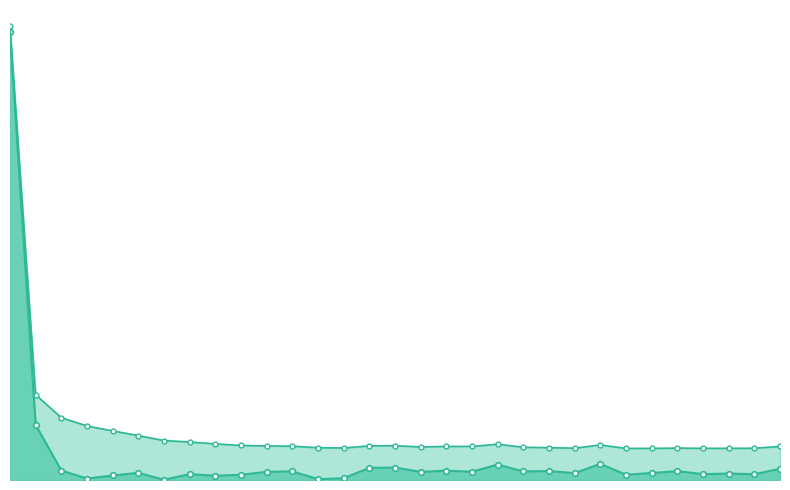

Reading left to right, transcribe all the data shown in this chart.

mse: 56.0	6.9	1.2	0.2	0.6	0.9	0.0	0.7	0.5	0.6	1.0	1.1	0.1	0.2	1.5	1.6	1.0	1.2	1.0	1.9	1.1	1.1	0.9	2.0	0.7	0.9	1.1	0.7	0.8	0.7	1.4
res_ones_norm: 56.7	10.7	7.8	6.8	6.1	5.6	4.9	4.8	4.5	4.3	4.3	4.2	4.0	4.0	4.3	4.3	4.1	4.2	4.2	4.5	4.1	4.0	4.0	4.4	3.9	4.0	4.0	4.0	4.0	4.0	4.2